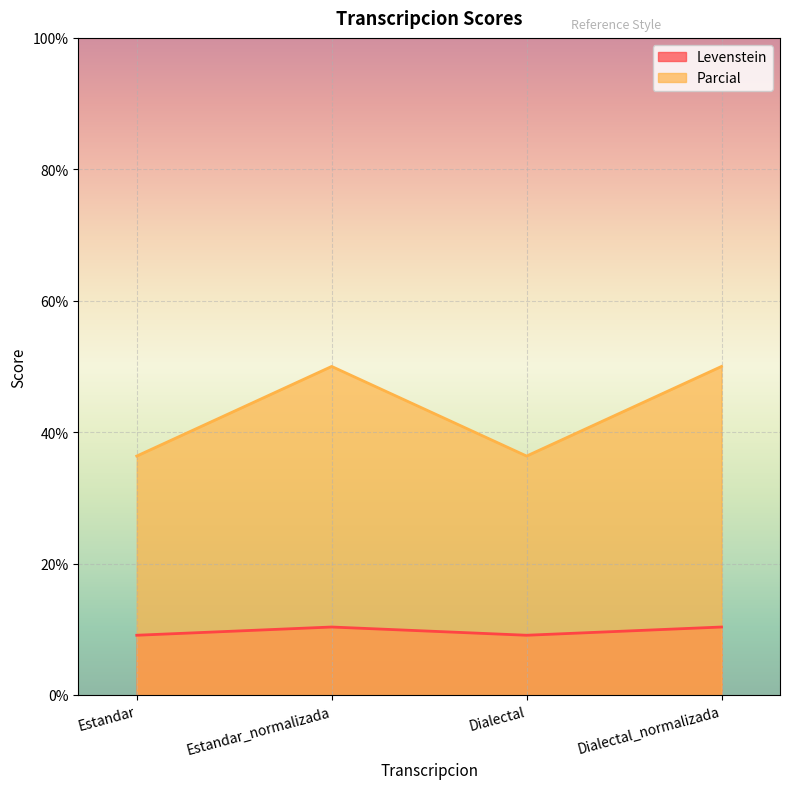

True or false: Parcial has more than 2 interior local peaks.

False